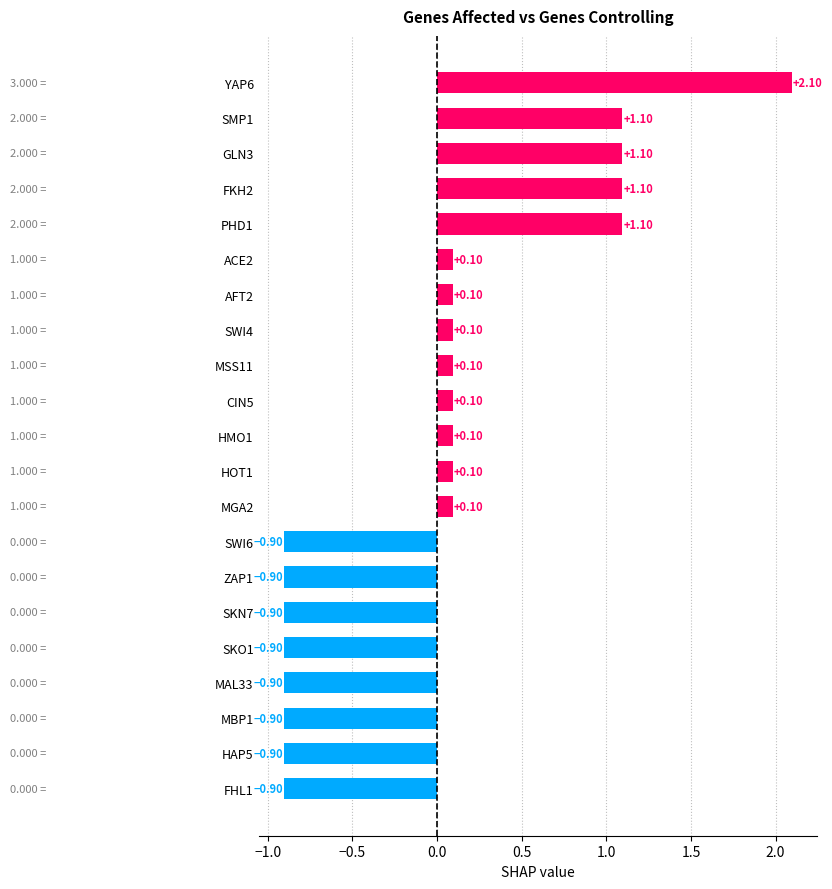

Which has a higher value, HMO1 or SKO1?

HMO1